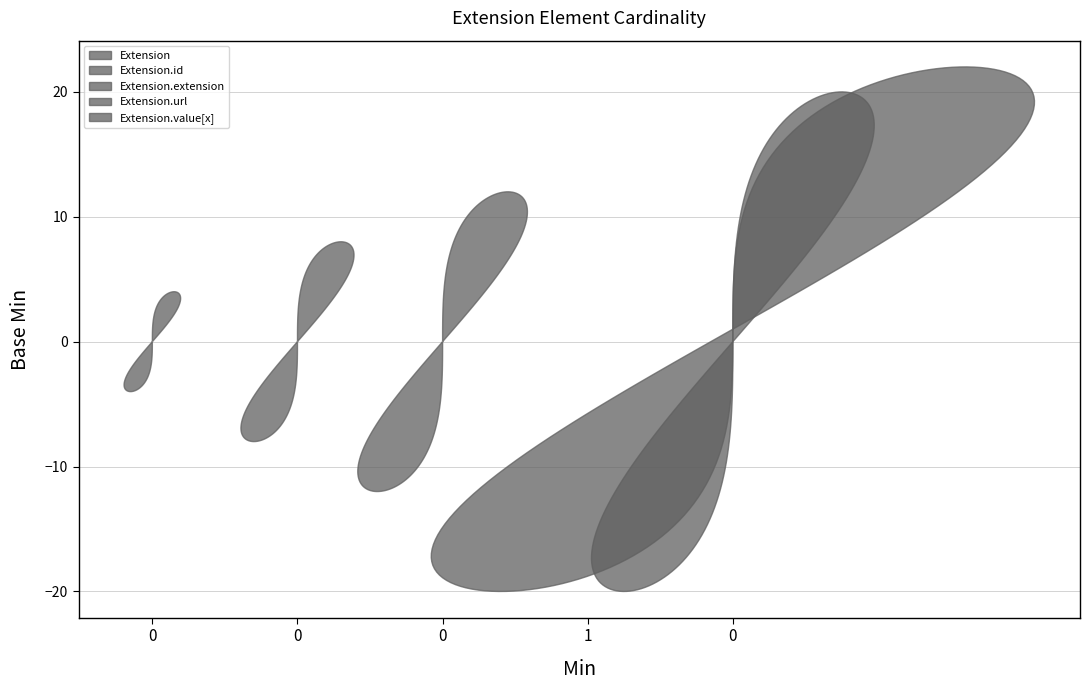

Reading right to left, extract all data points from this chart.

Min: Extension.value[x]=0	Extension.url=1	Extension.extension=0	Extension.id=0	Extension=0
Base Min: Extension.value[x]=0	Extension.url=1	Extension.extension=0	Extension.id=0	Extension=0